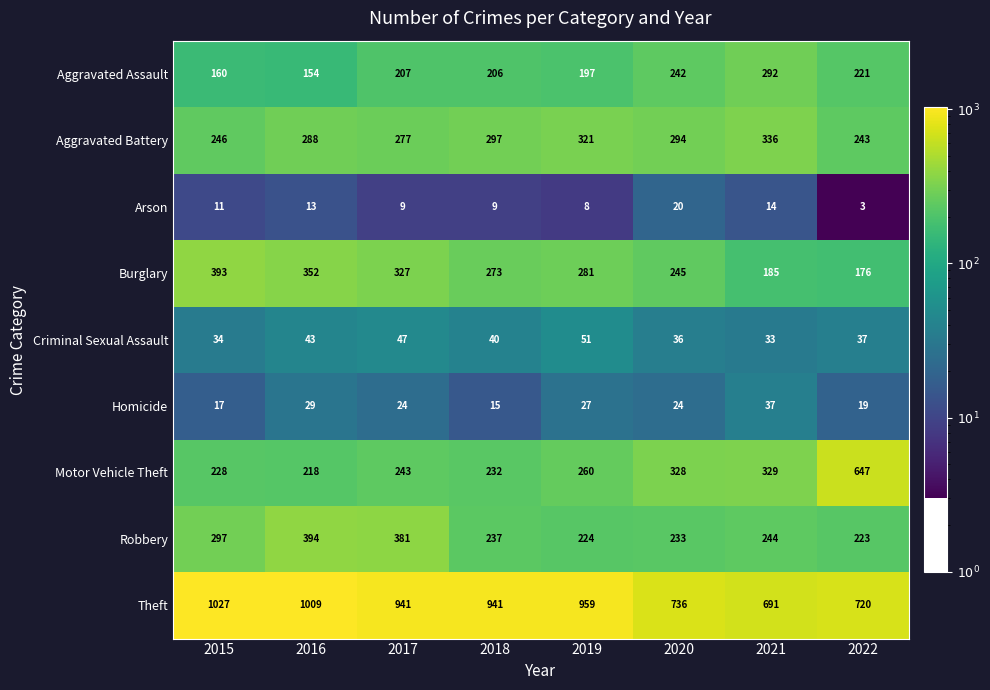

Rank the series by their maximum value, from highest to lowest.

Theft, Motor Vehicle Theft, Robbery, Burglary, Aggravated Battery, Aggravated Assault, Criminal Sexual Assault, Homicide, Arson